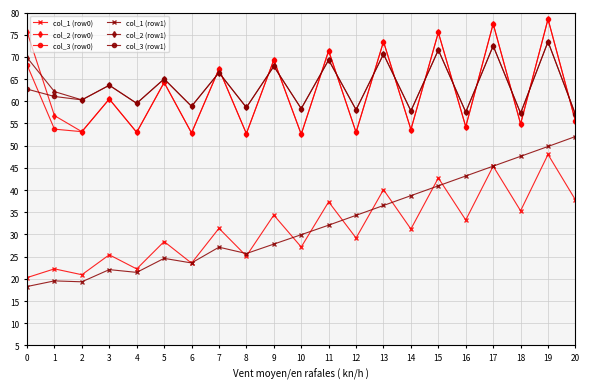

What is the approximate value of col_3 (row0) at 12?

53.0